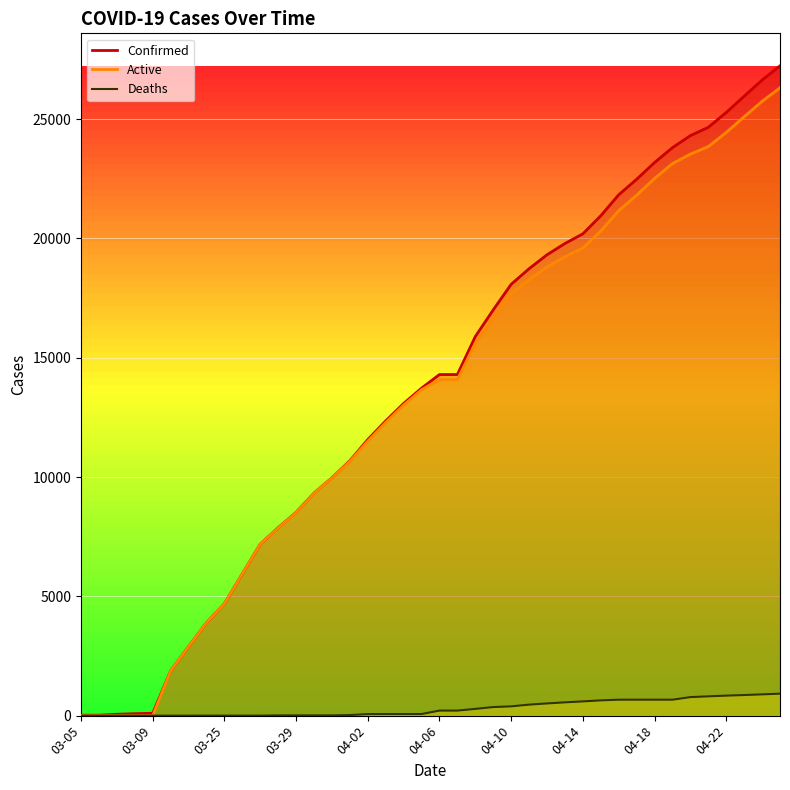

What position from the left is 04-25?

40